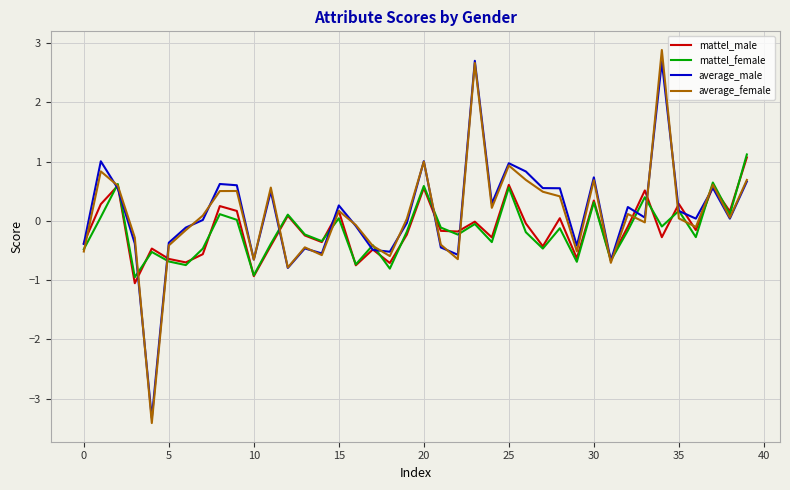

What is the difference between the maximum and minimum values in the mattel_male series?

2.1